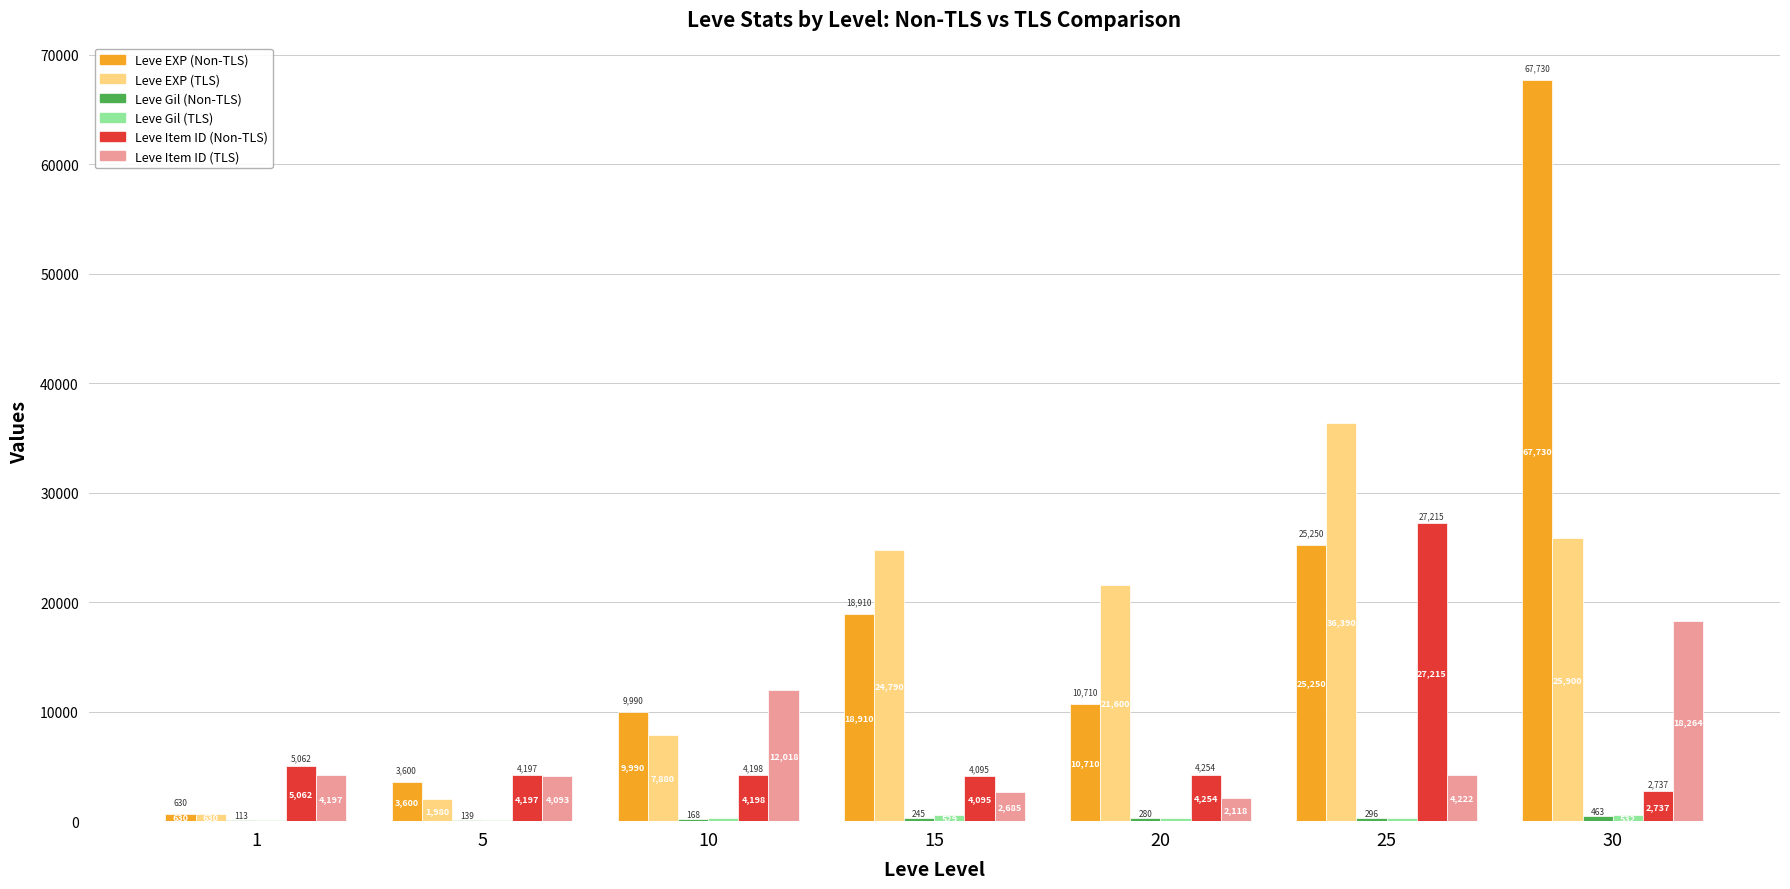

What is the total value across all series at 1?

10744